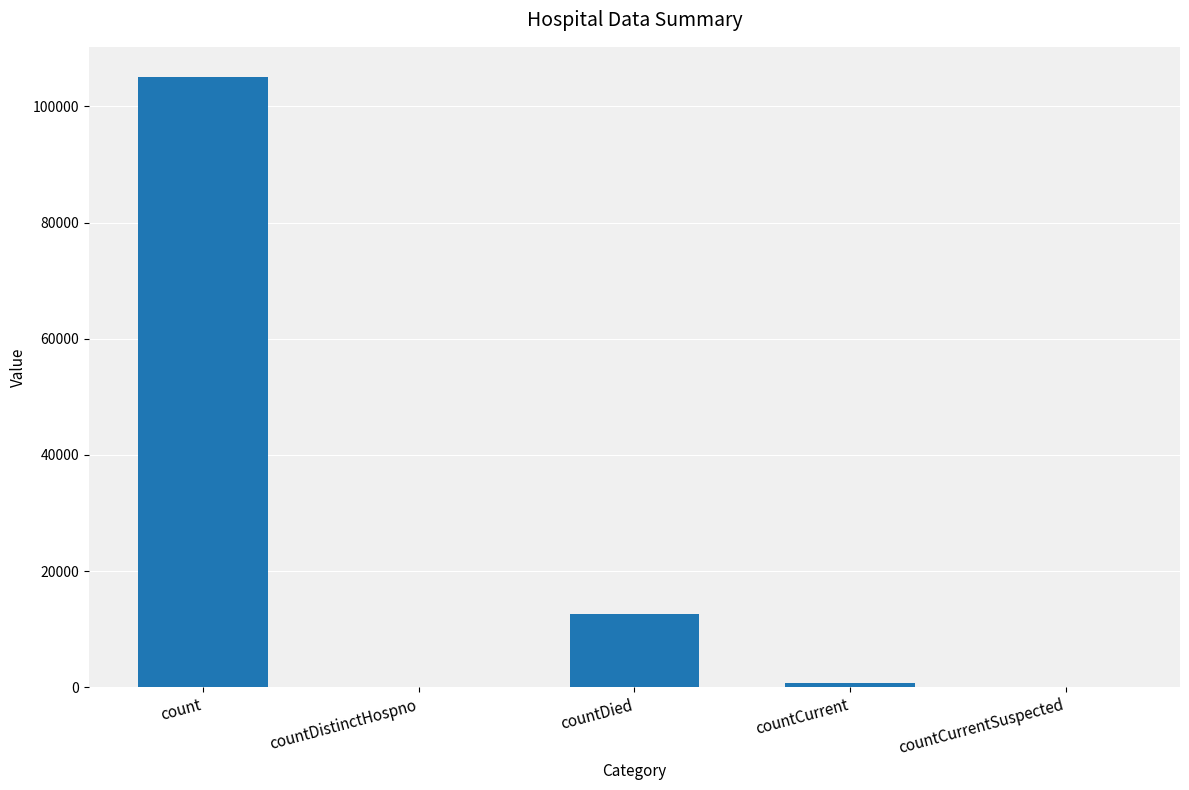

What is the change in value from count to countDied?

-92396